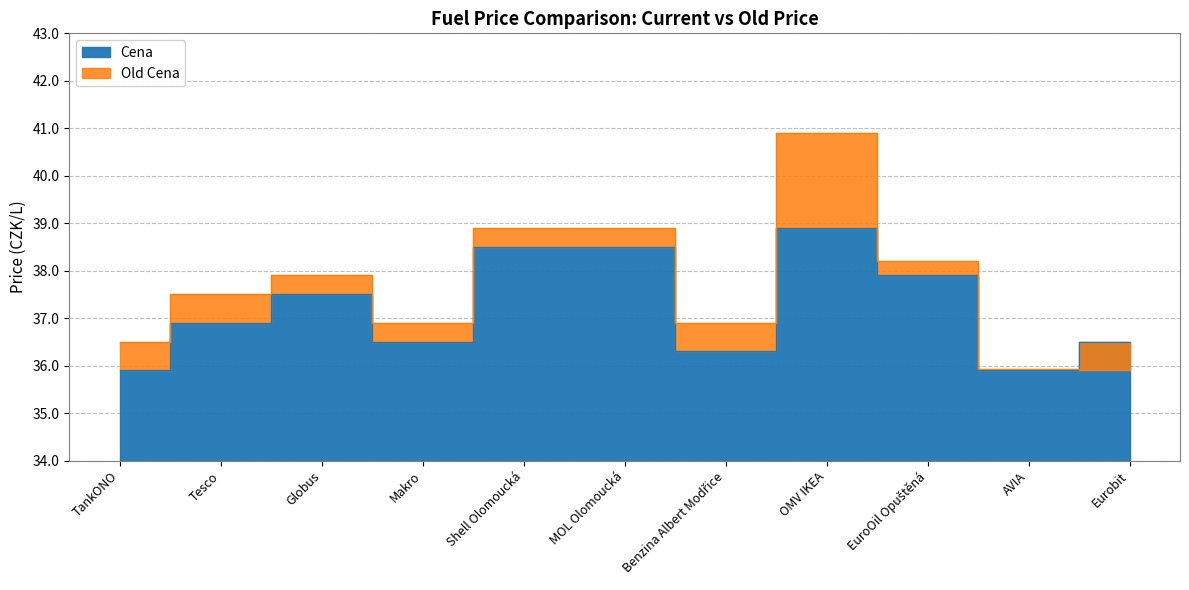

True or false: Cena has more than 0 interior local peaks.

True